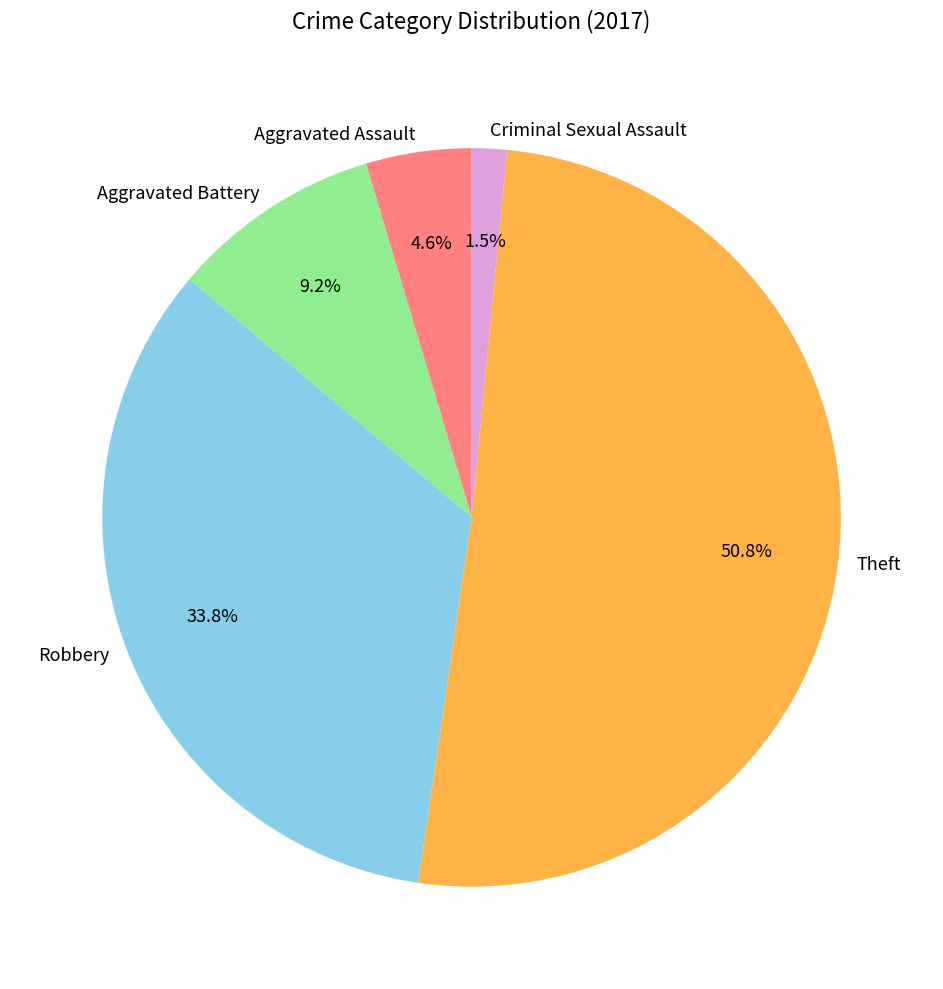

Rank the categories by value from lowest to highest.

Criminal Sexual Assault, Aggravated Assault, Aggravated Battery, Robbery, Theft